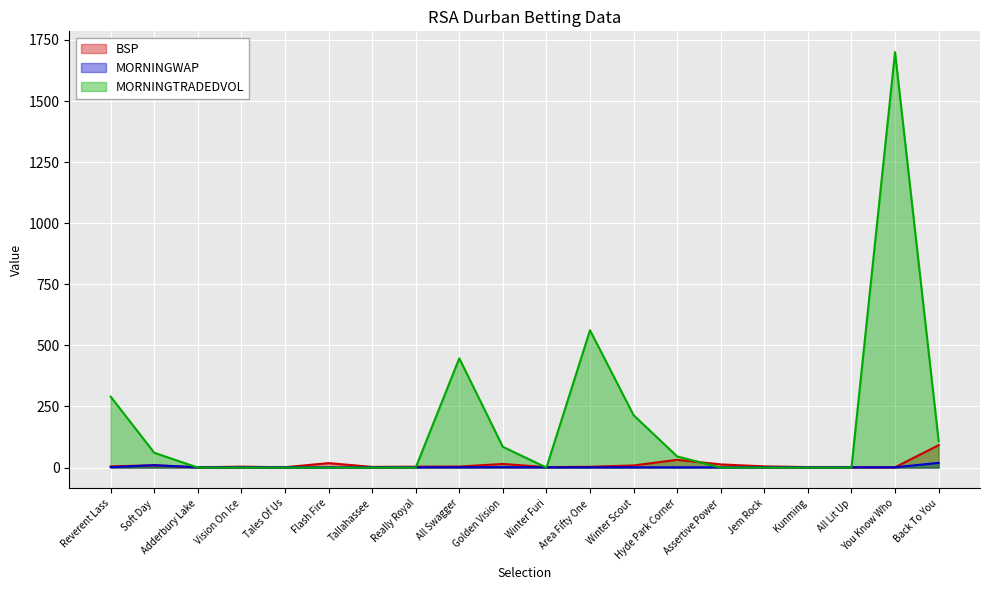

Which has a higher value, Golden Vision or Reverent Lass?

Golden Vision